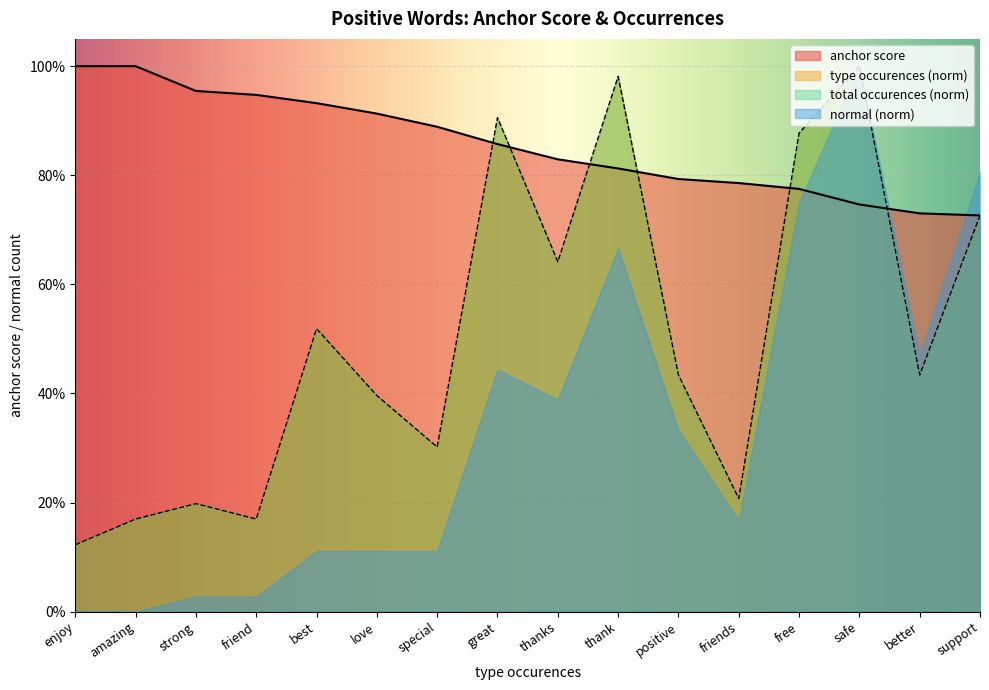

Which series changed the most between great and support?

type occurences